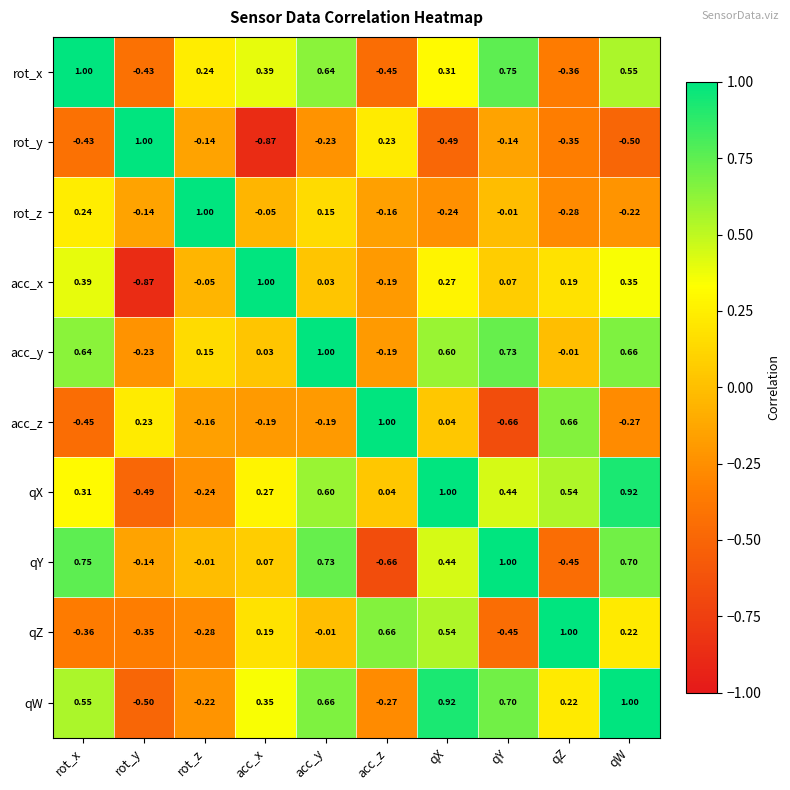

At rot_z, list the series in order from smallest to largest.

qZ, qX, qW, acc_z, rot_y, acc_x, qY, acc_y, rot_x, rot_z